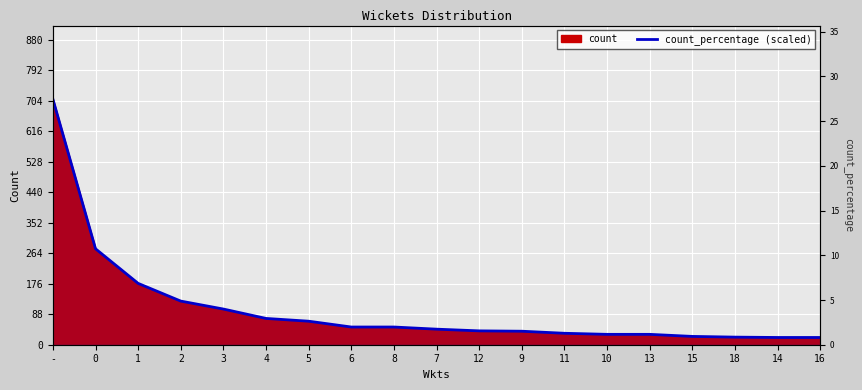

Approximately how many times larger is the value at 16 compared to 15?

0.9